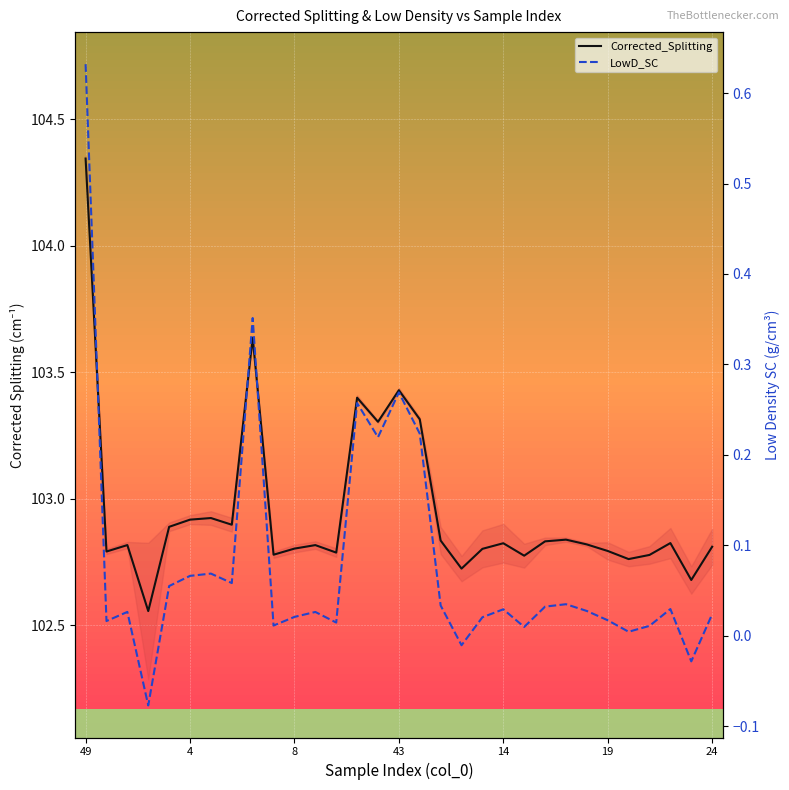

What are all the series names shown in the legend?

Corrected_Splitting, LowD_SC